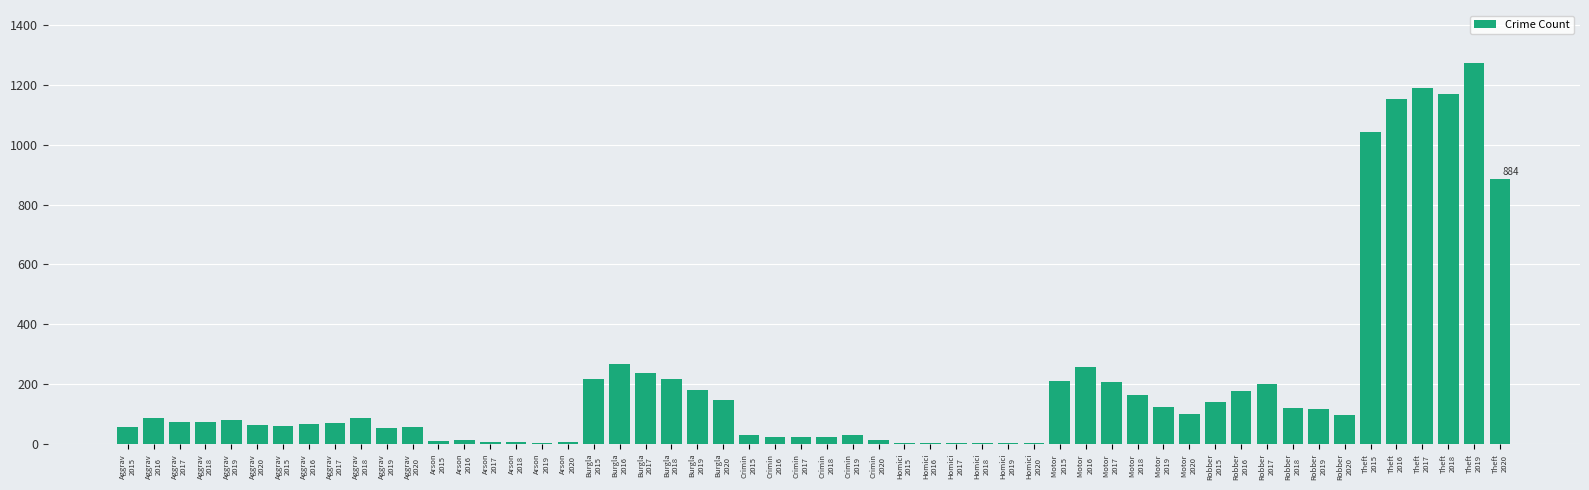

Are the bars horizontal?

No